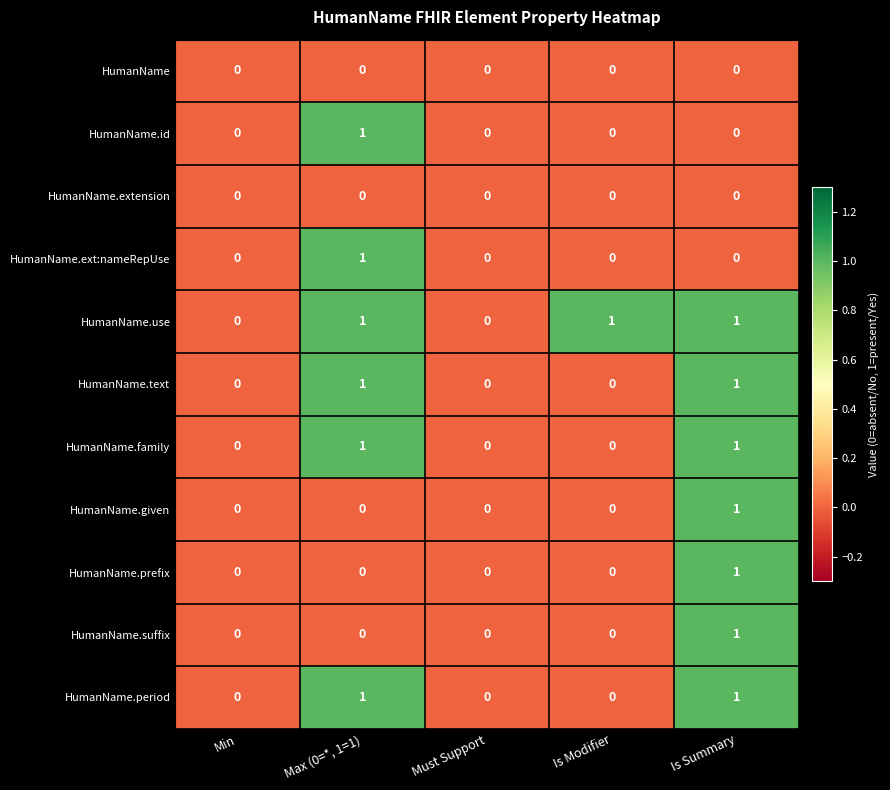

How many HumanName.suffix values are between 0 and 1?

5